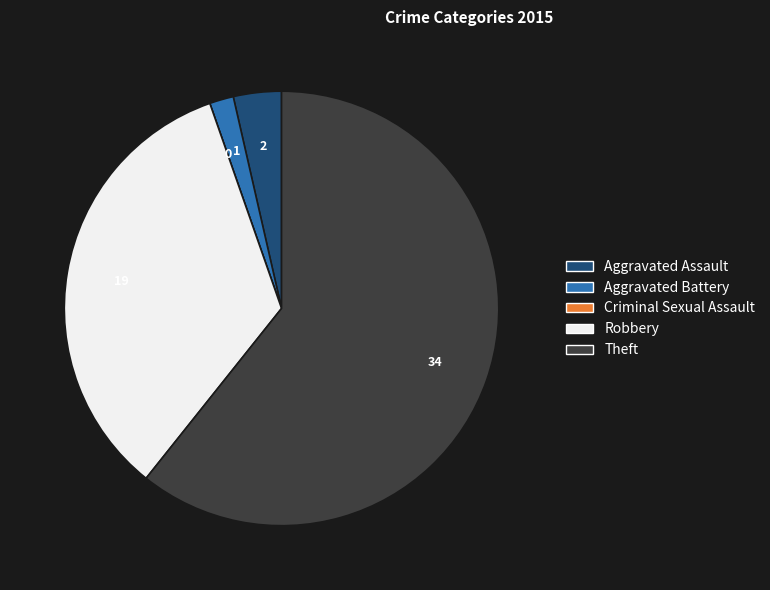

Which category has the biggest portion of the pie?

Theft